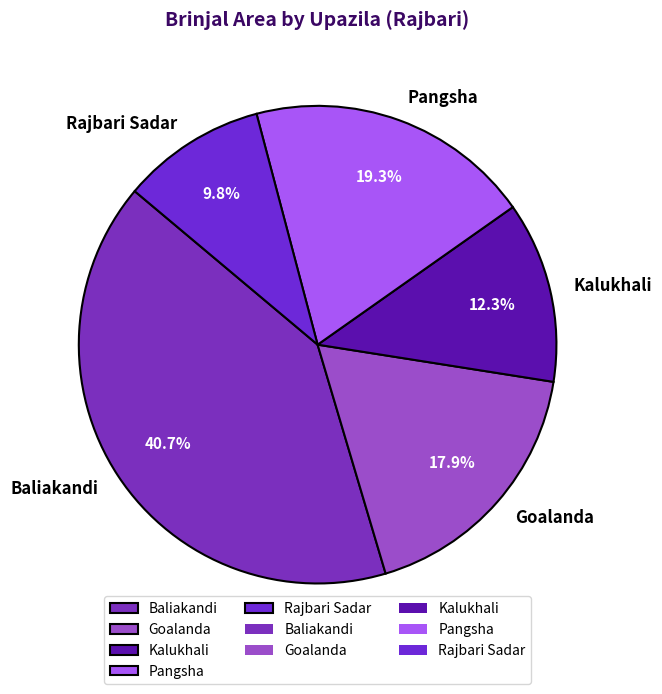

What portion of the pie excludes Kalukhali?

87.7%